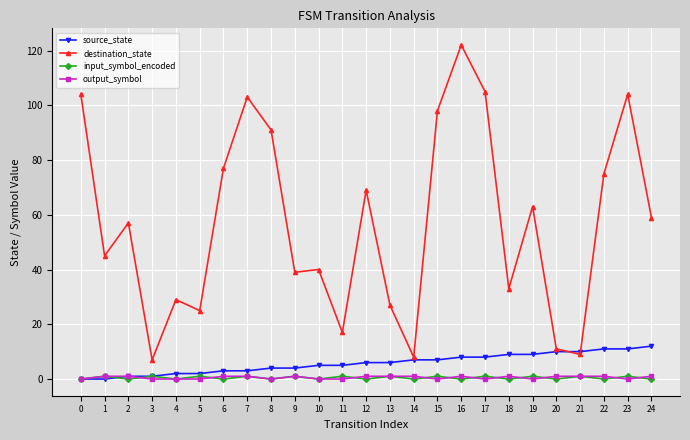

Does the chart display data point markers on the line(s)?

Yes